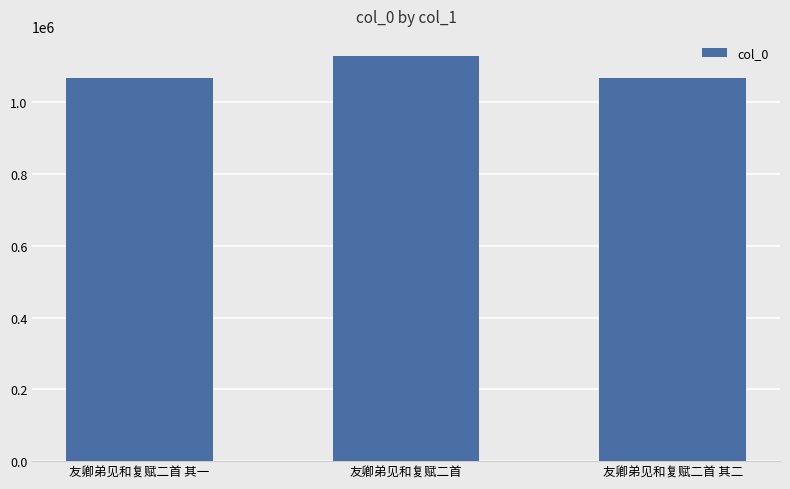

What is the change in value from 友卿弟见和复赋二首 其一 to 友卿弟见和复赋二首?

+61628